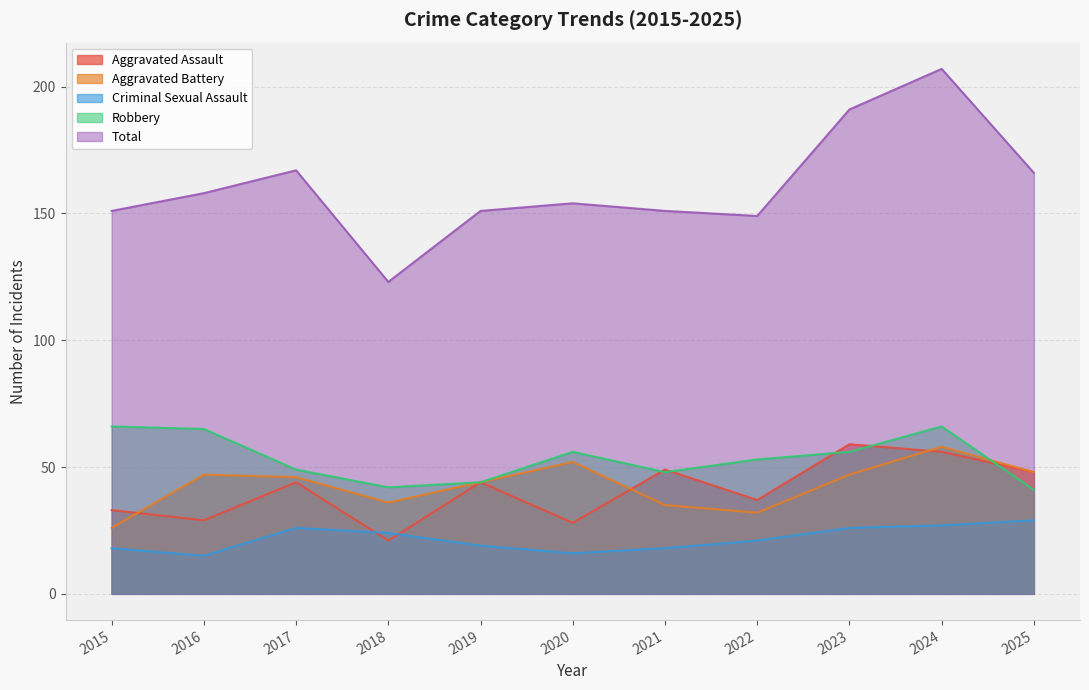

Is it true that Aggravated Assault equals 44 at 2017?

True